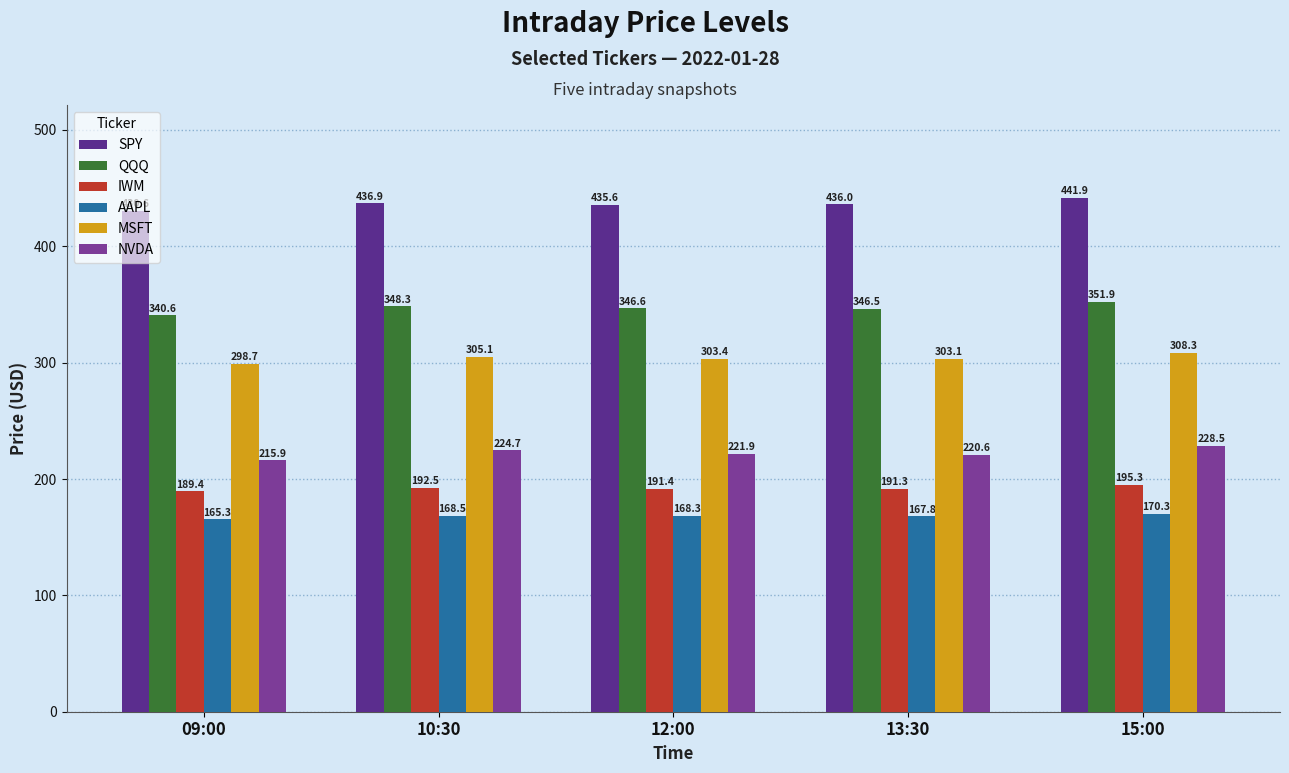

The value of NVDA at 12:00 is 51.6. True or false?

False